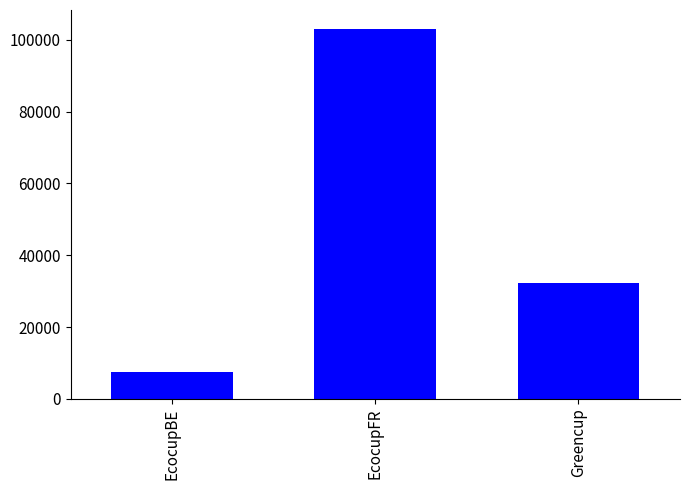

What is the difference between the second highest and minimum values?

24708